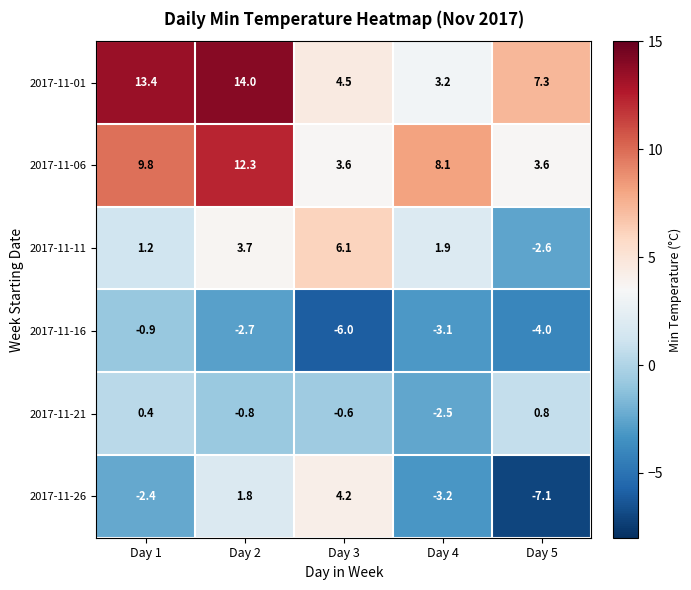

What is the difference between the 2017-11-26 values at Day 2 and Day 4?

5.0